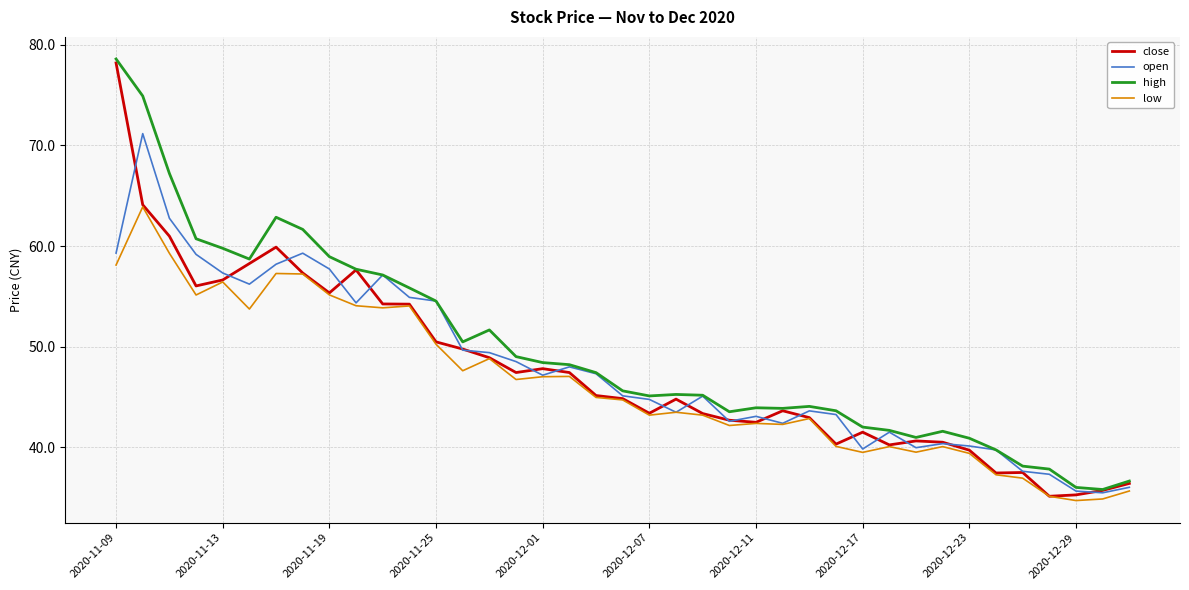

What are all the series names shown in the legend?

close, open, high, low